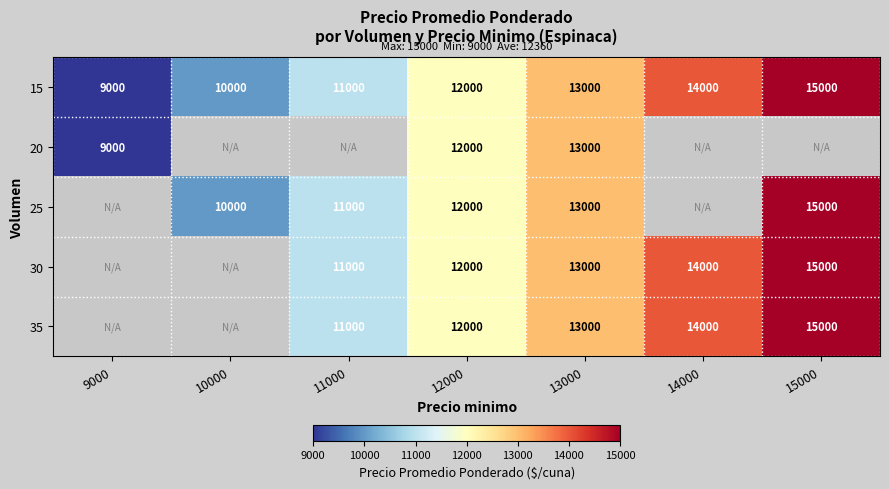

What is the difference between the maximum and minimum values in the 15 series?

6000